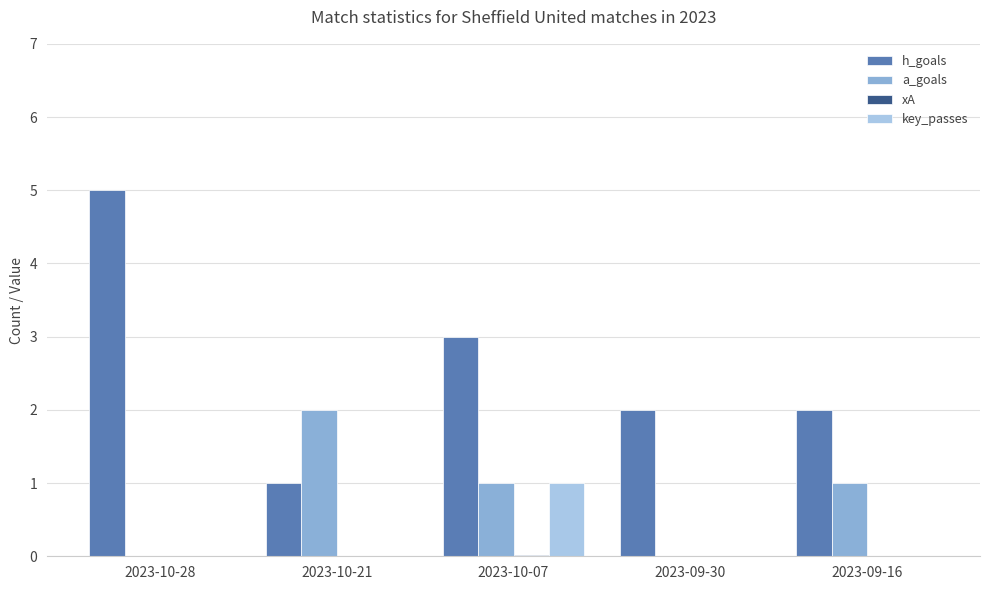

The value of a_goals at 2023-09-30 is 0.0. True or false?

True